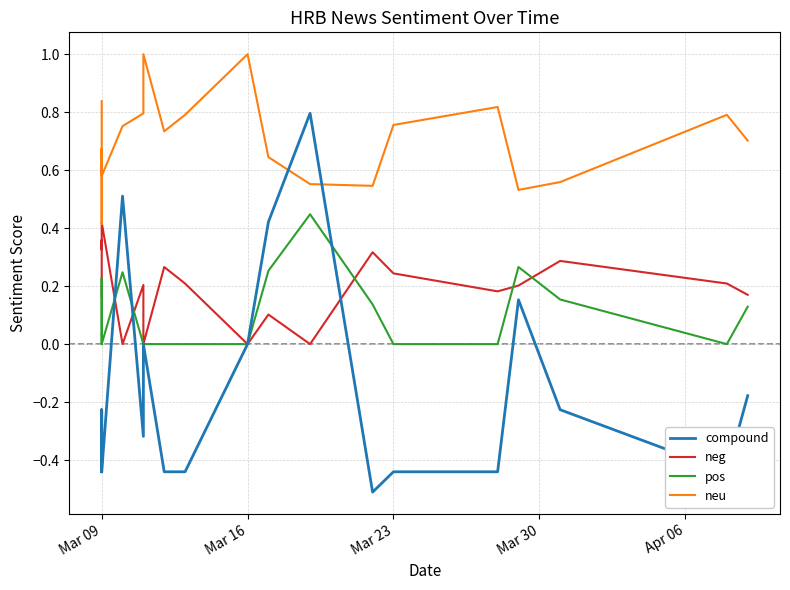

What are all the series names shown in the legend?

compound, neg, pos, neu